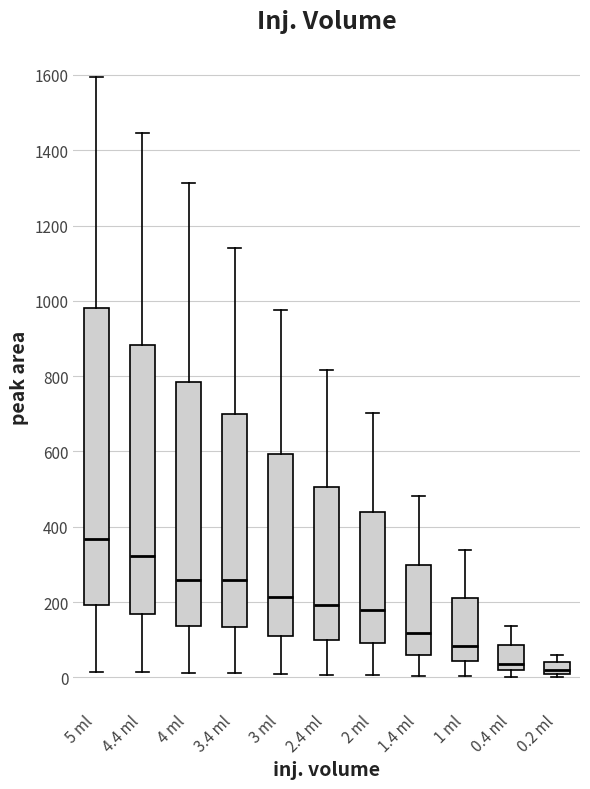

Which box is the tallest, from its lower edge to its upper edge?

5 ml